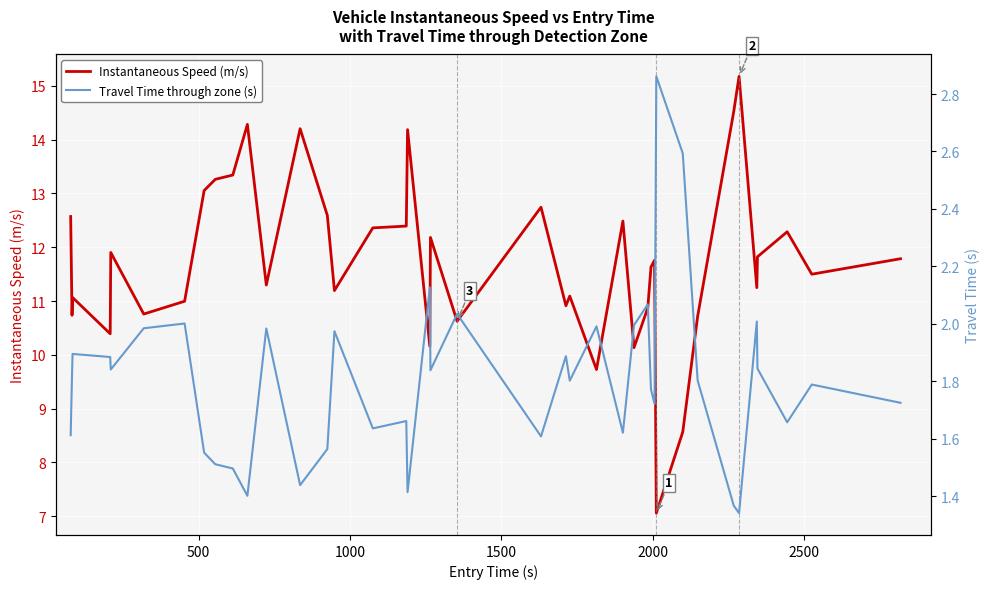

Reading left to right, extract all data points from this chart.

Instantaneous Speed (m/s): 12.6	10.7	11.1	10.4	11.9	10.8	11.0	13.1	13.3	13.3	14.3	11.3	14.2	12.6	11.2	12.4	12.4	14.2	10.2	12.2	10.6	12.7	10.9	11.1	9.7	12.5	10.1	10.9	11.6	11.8	7.1	8.6	10.7	14.5	15.2	11.2	11.8	12.3	11.5	11.8
Travel Time through zone (s): 1.6	1.8	1.9	1.9	1.8	2.0	2.0	1.6	1.5	1.5	1.4	2.0	1.4	1.6	2.0	1.6	1.7	1.4	2.1	1.8	2.0	1.6	1.9	1.8	2.0	1.6	2.0	2.1	1.8	1.7	2.9	2.6	1.8	1.4	1.3	2.0	1.8	1.7	1.8	1.7